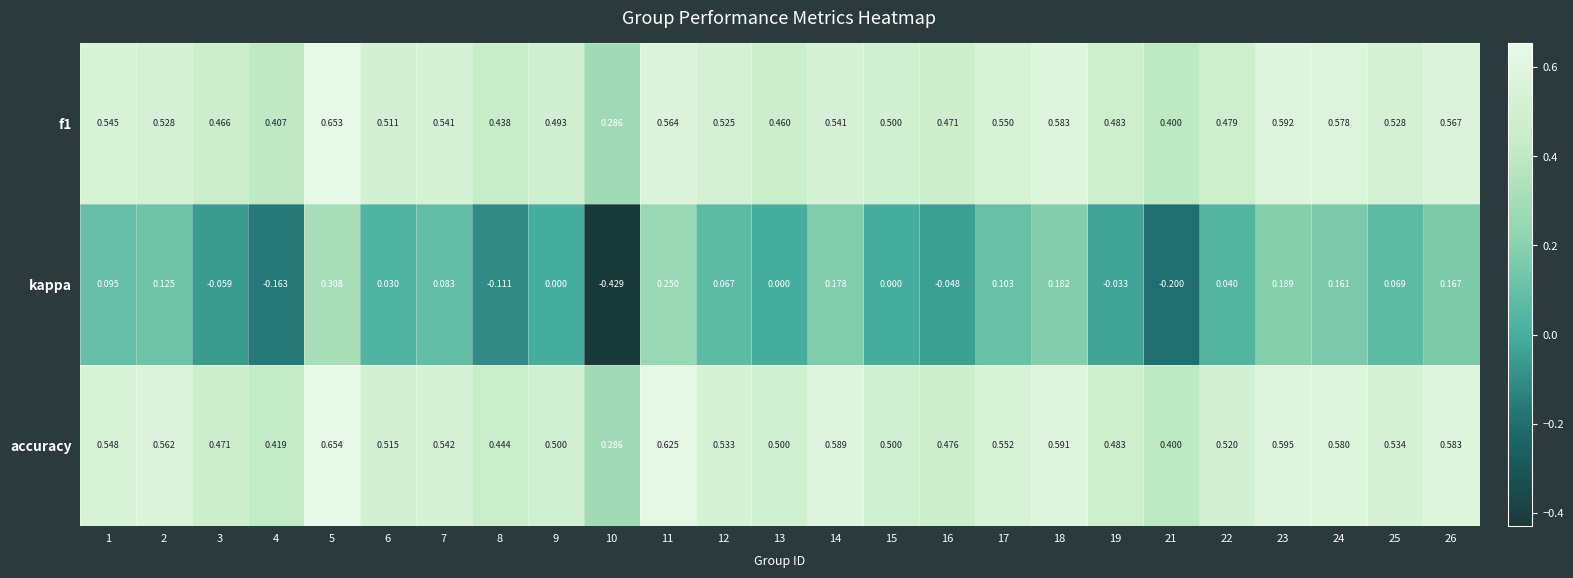

What is the total value across all series at 2?

1.2